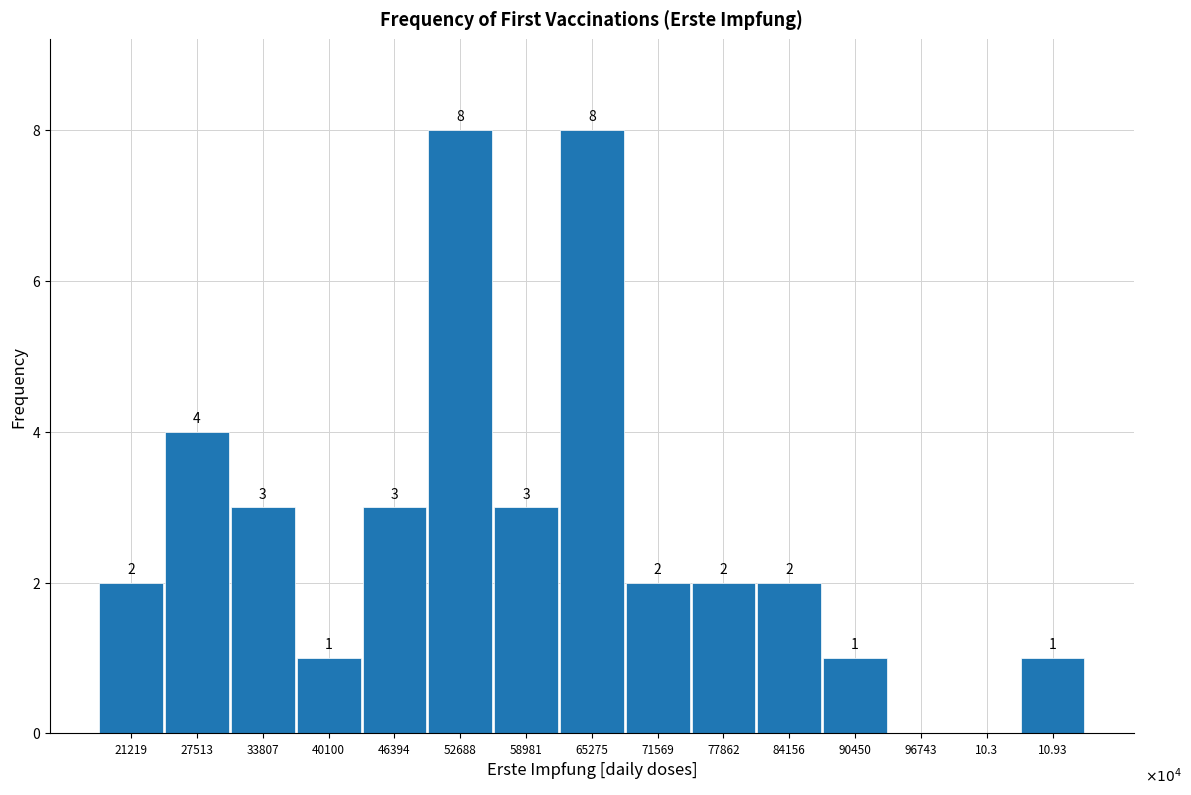

Reading left to right, transcribe all the data shown in this chart.

21219=2	27513=4	33807=3	40100=1	46394=3	52688=8	58981=3	65275=8	71569=2	77862=2	84156=2	90450=1	96743=0	10.3=0	10.93=1